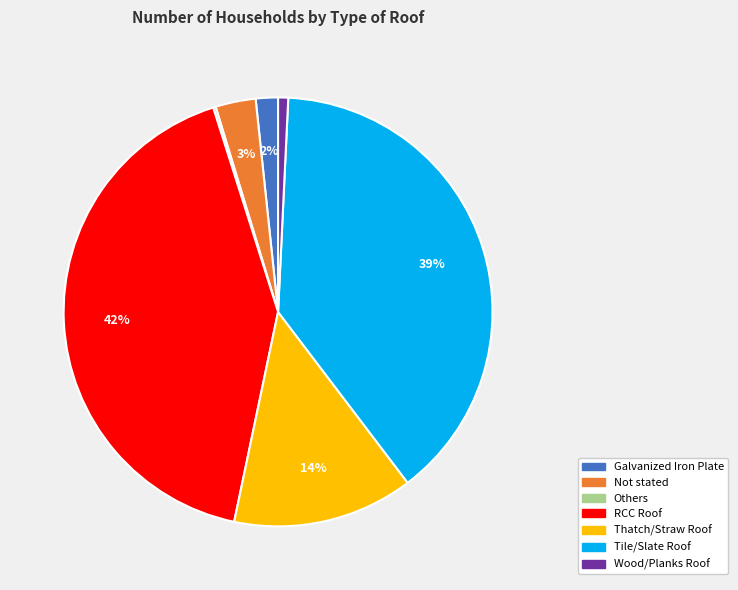

Between Galvanized Iron Plate and Thatch/Straw Roof, which is larger?

Thatch/Straw Roof